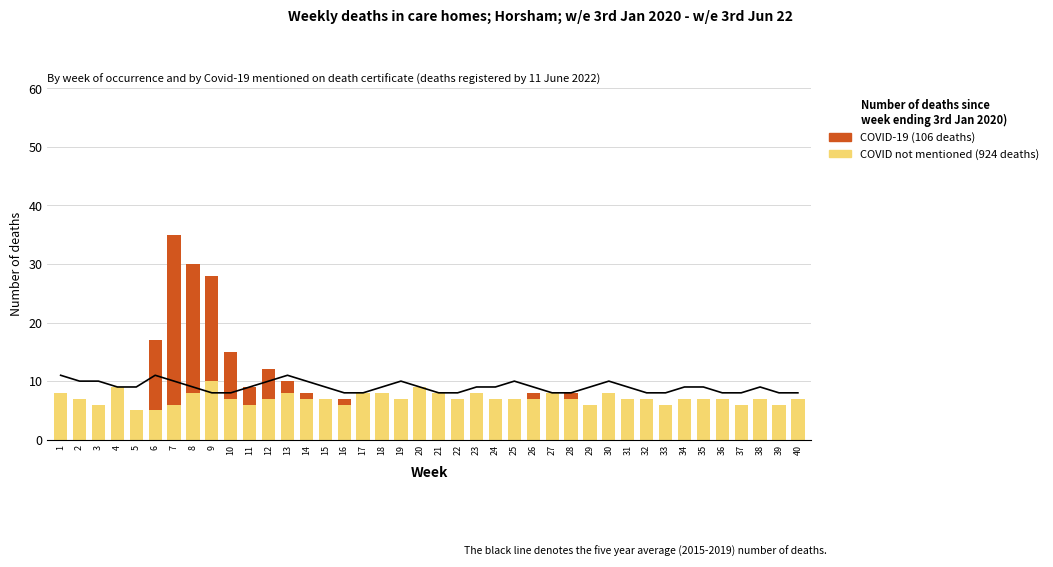

True or false: COVID not mentioned (924 deaths) has a value of 3 at 15.

False